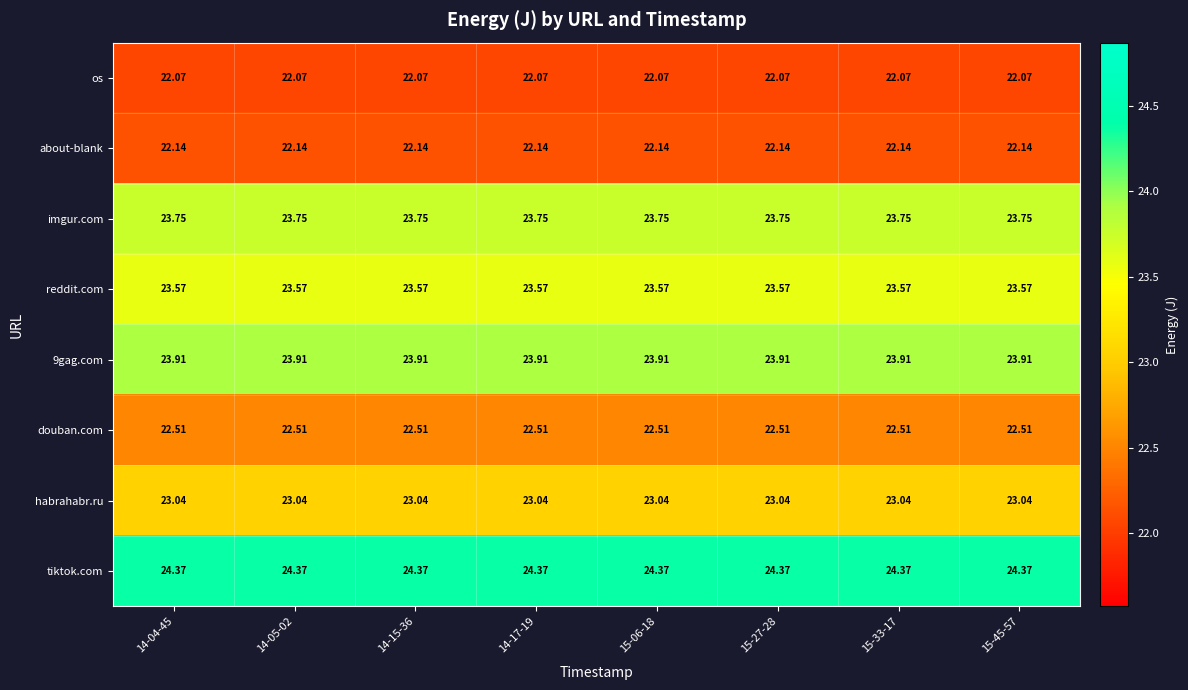

How many data points does each series have?

8